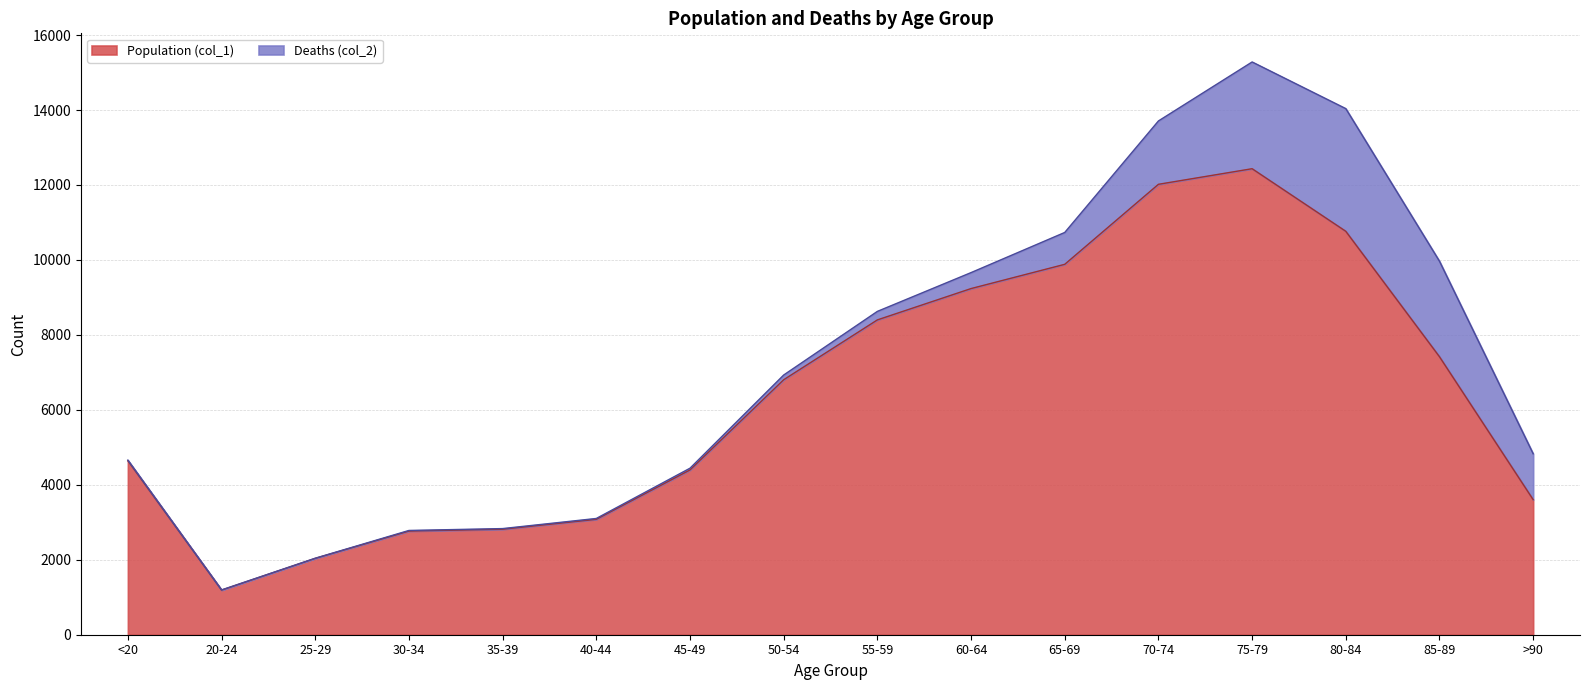

At which category is the sum across all series the highest?

75-79